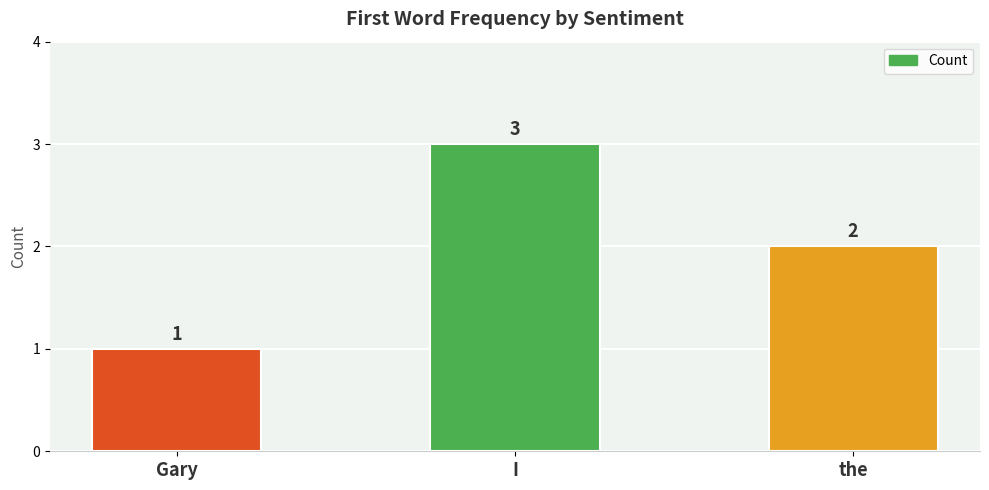

What is the sum of the values at I and the?

5